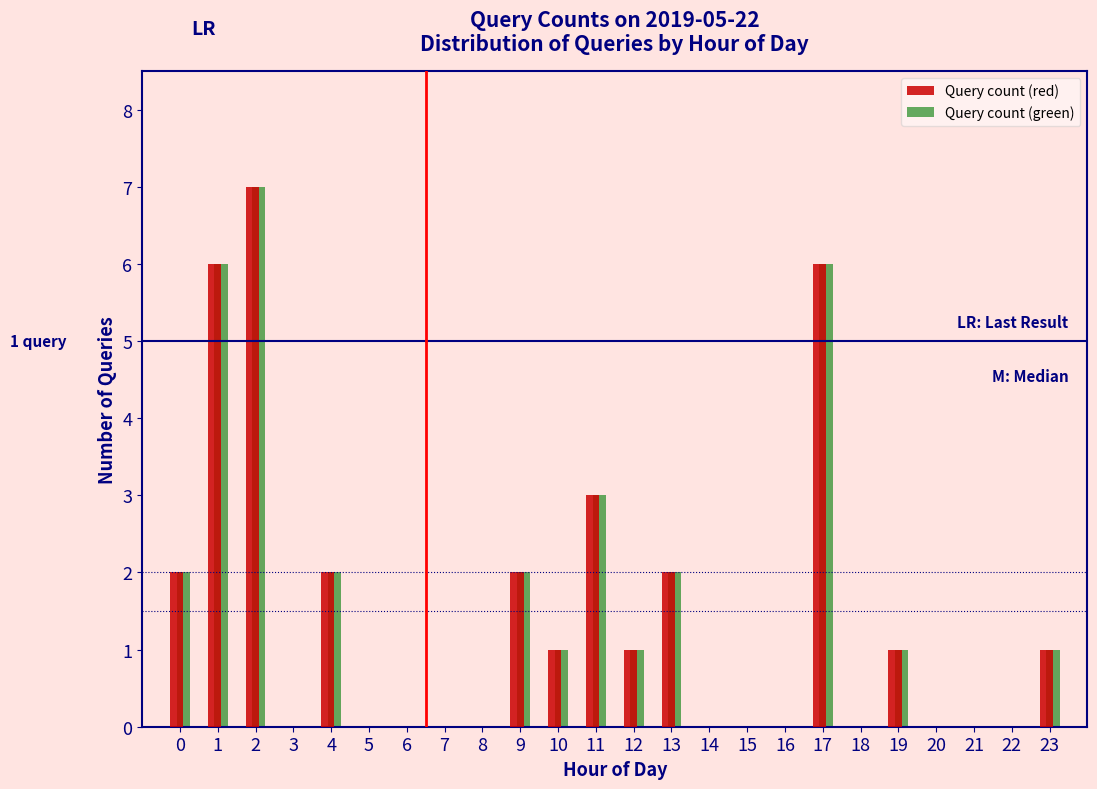

In the Query count (green) series, which range on the x-axis has the tallest bar?

1.5 to 2.5